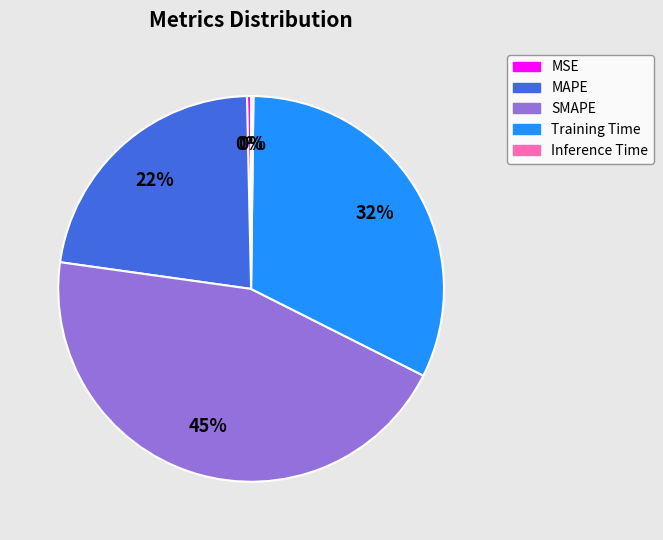

What is the largest slice in the pie chart?

SMAPE